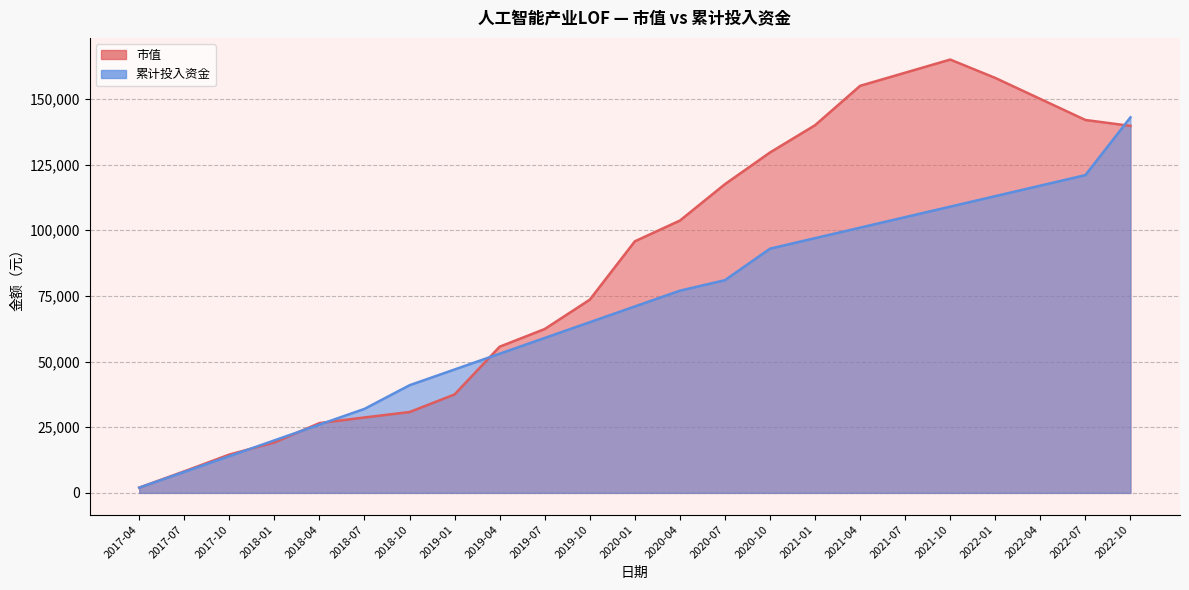

Between 2022-01 and 2022-10, which series saw the biggest shift?

累计投入资金